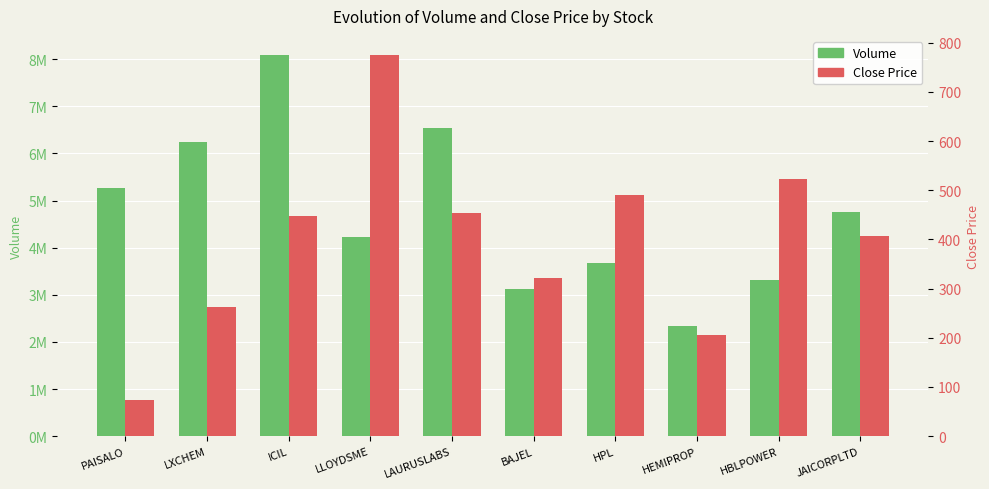

How many data points in Volume are less than 4765171?

5